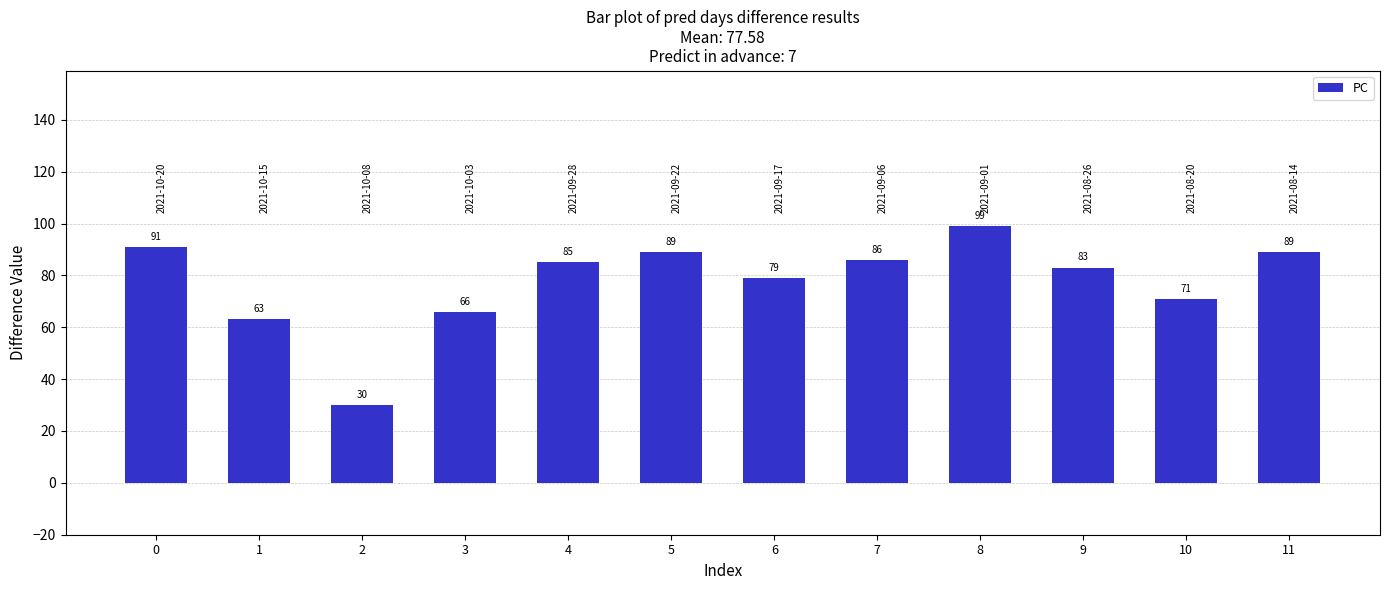

What is the difference between the values at 10 and 6?

8